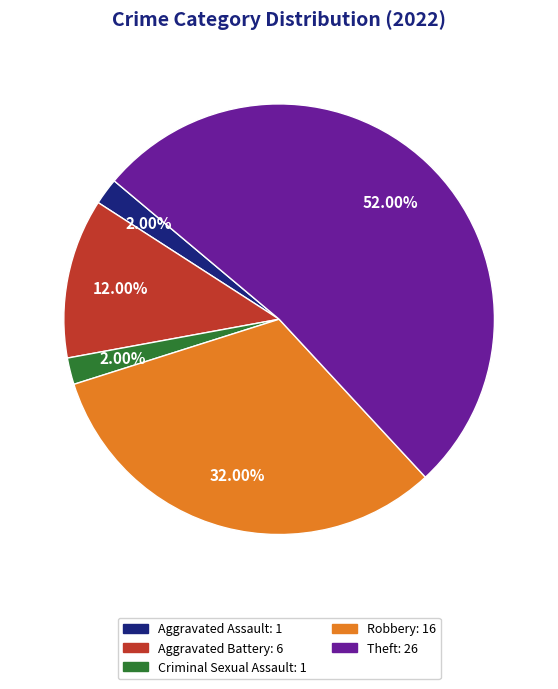

Is there any slice that represents more than half of the pie?

Yes